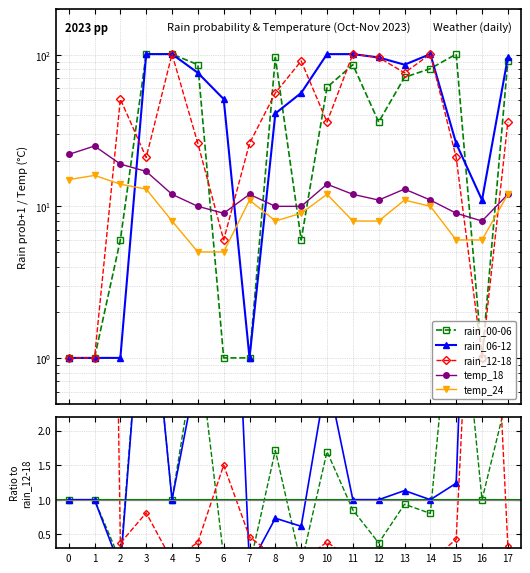

True or false: temp_18 and rain_00-06 intersect in this chart.

True